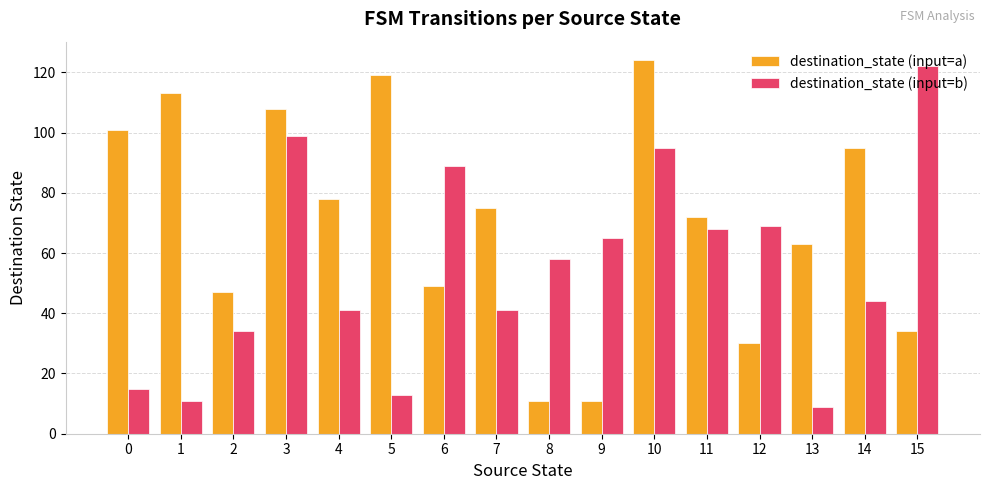

What is the value of the destination_state (input=b) bar at the 4th from the left?

99